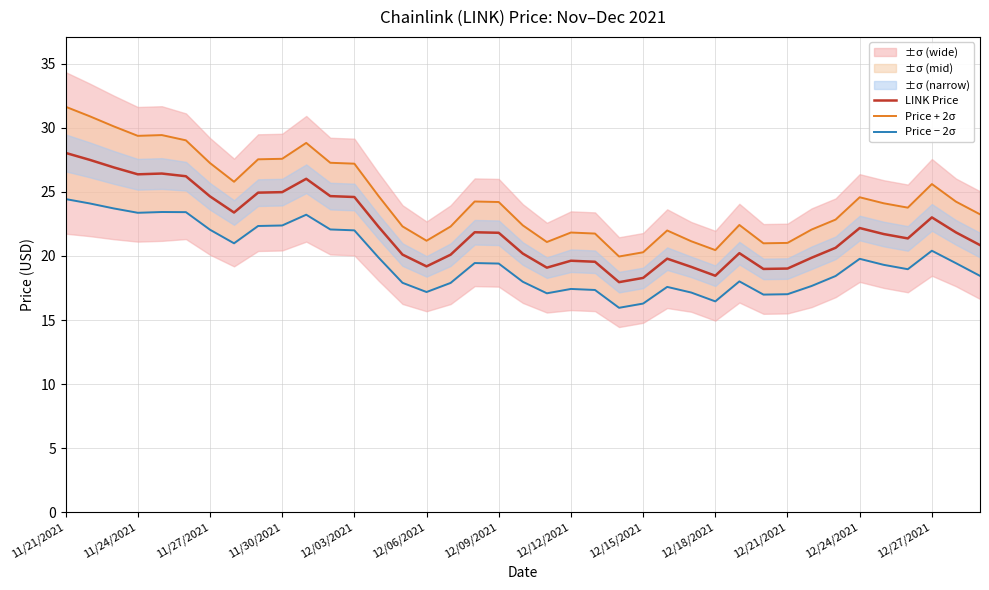

True or false: LINK Price and Price + 2σ cross at least once.

False